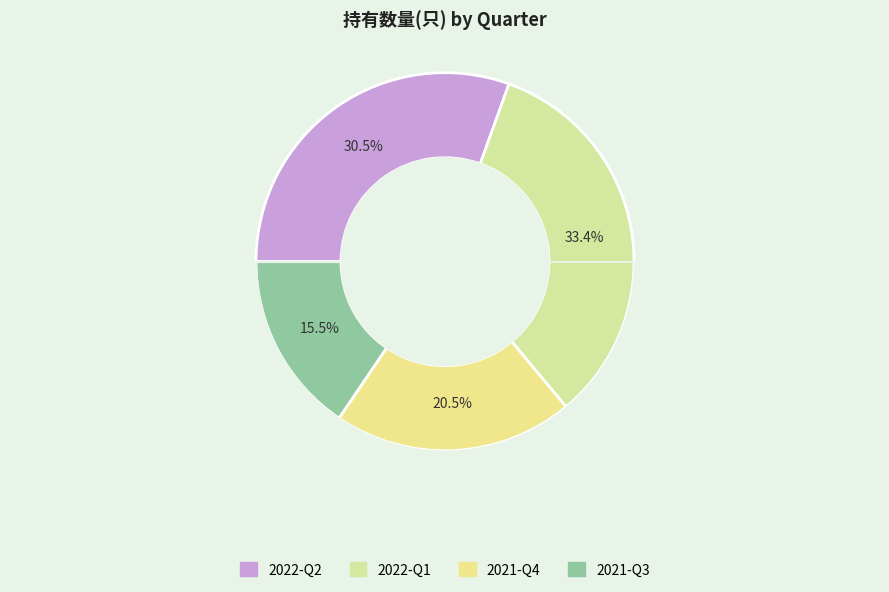

How many segments does this pie chart have?

4